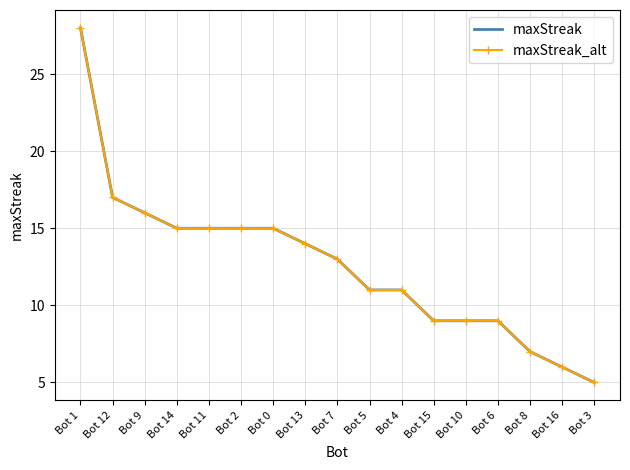

What is the sum of the maxStreak values at Bot 16 and Bot 12?

23